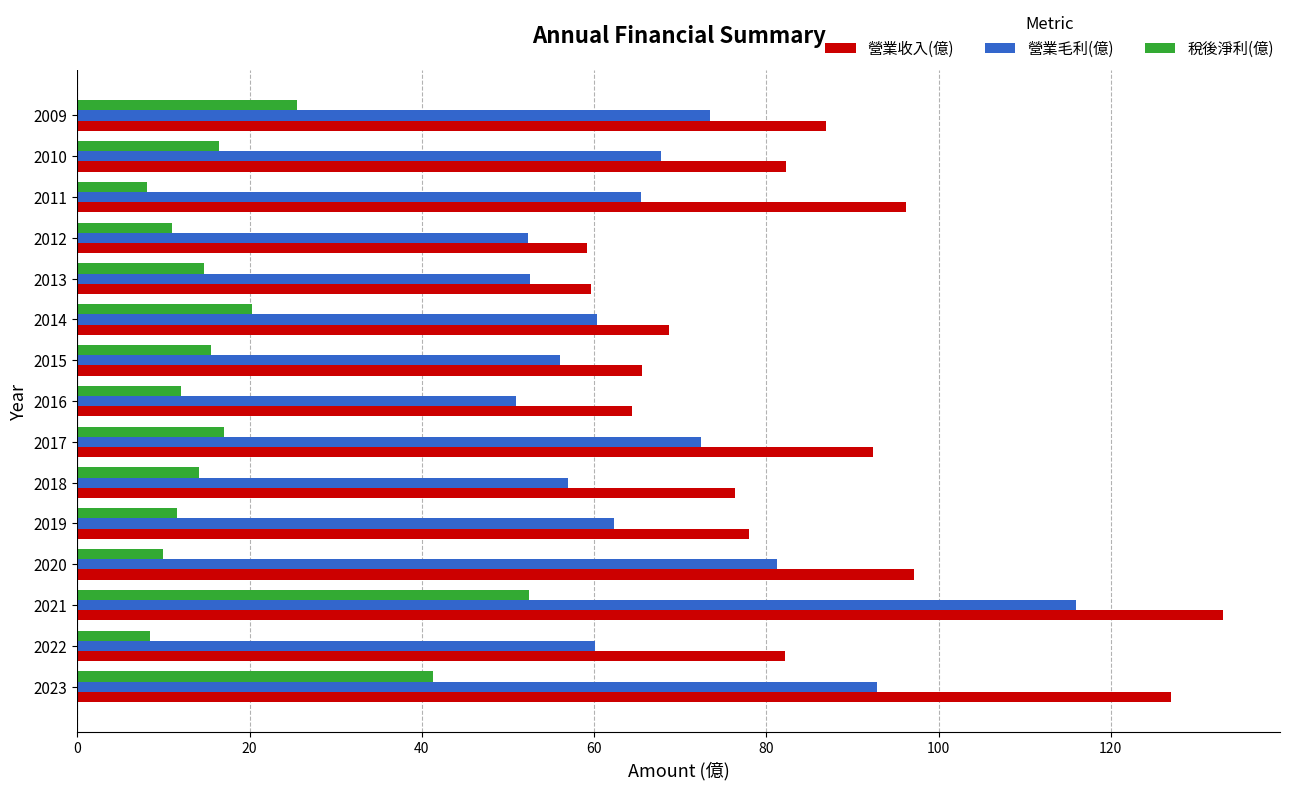

How many data points in 營業毛利(億) are above 62?

8